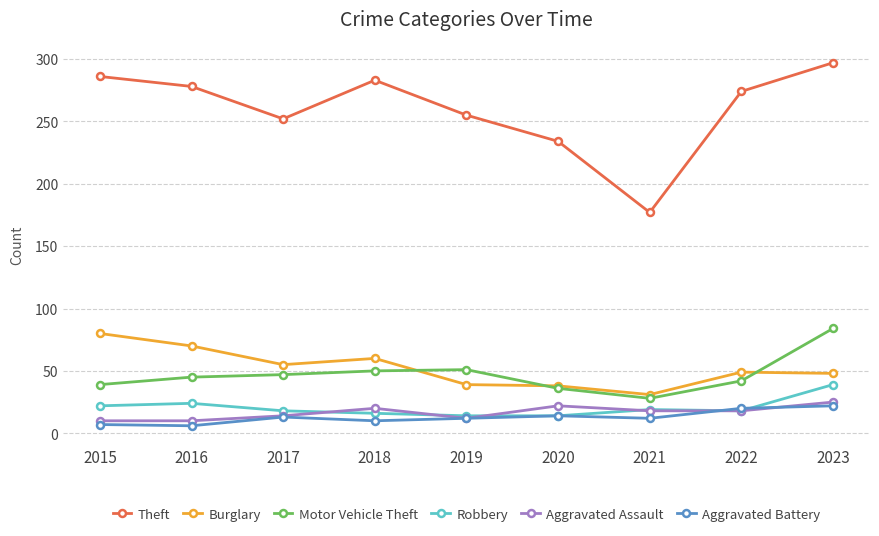

In Theft, how many points are lower than both neighbors (excluding endpoints)?

2